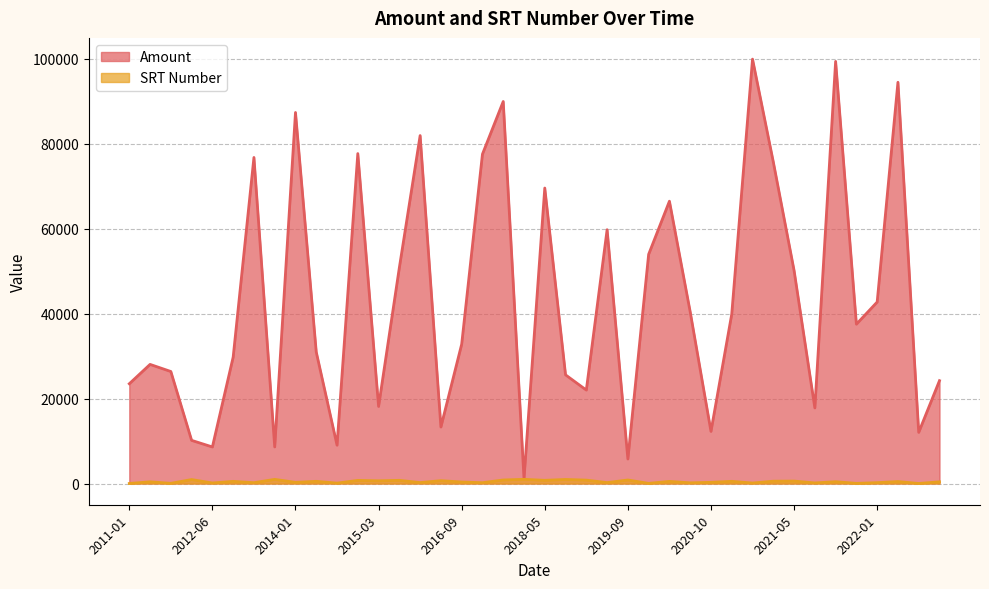

True or false: SRT Number has more than 2 points higher than both neighbors.

True